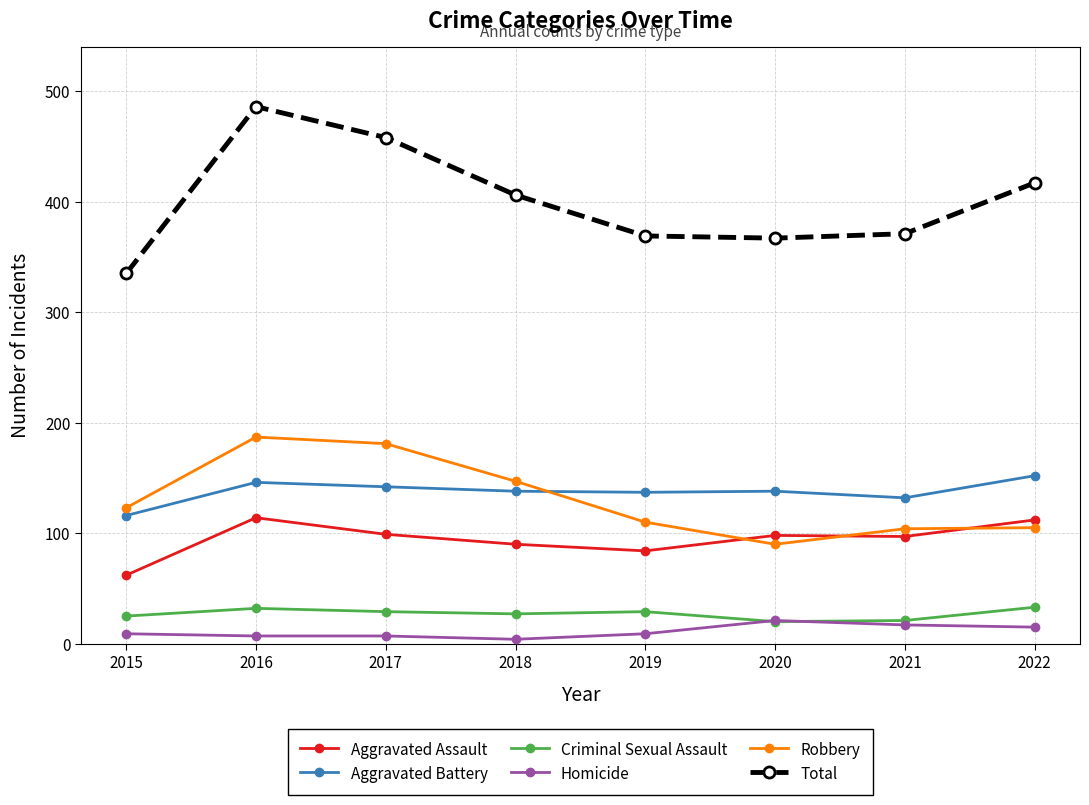

What is the minimum value shown in the chart?

4